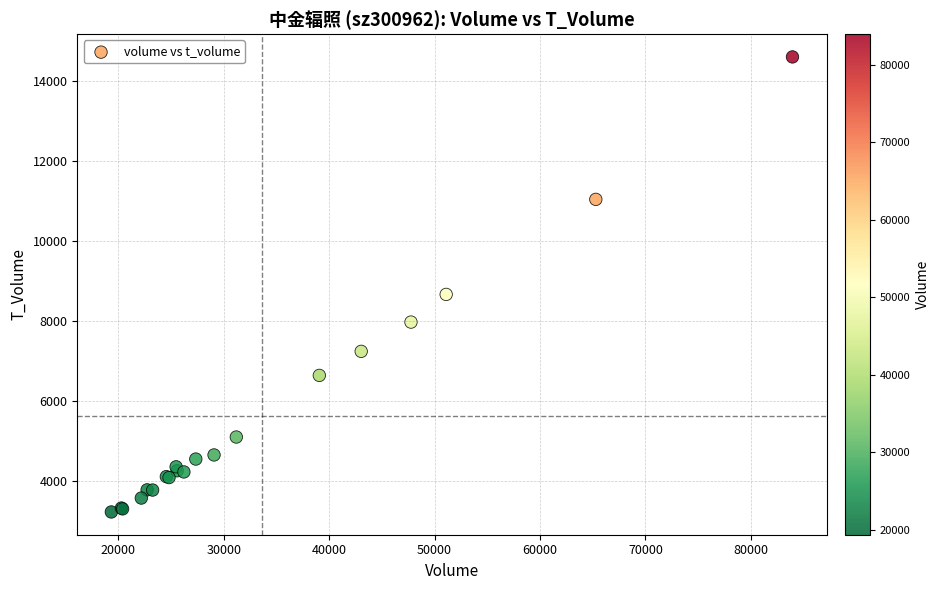

What Y value in the scatter plot is closest to 8923?

8674